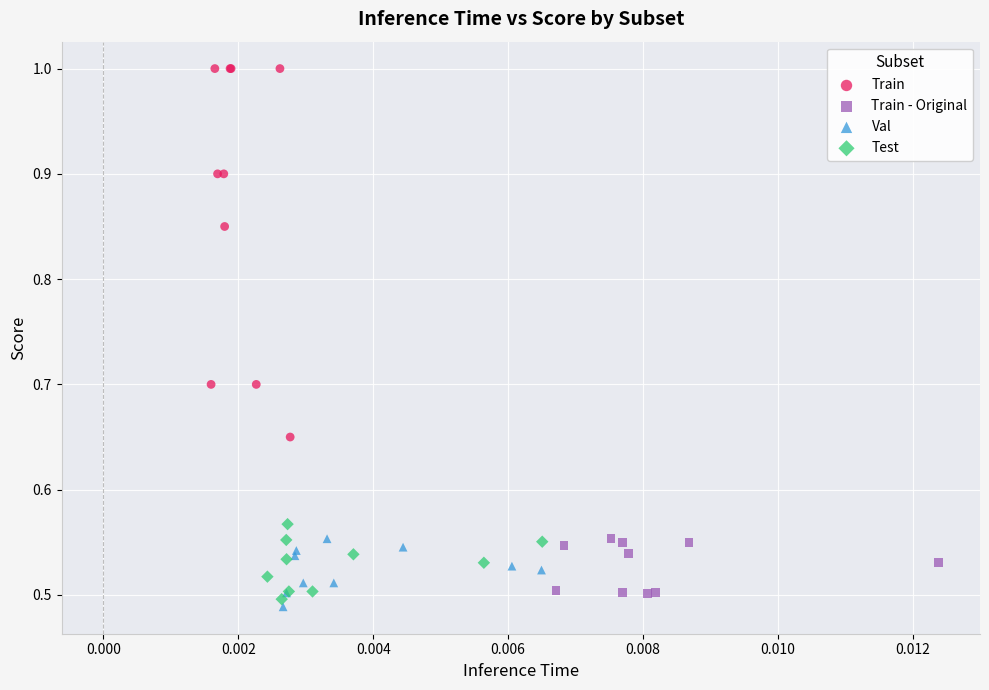

Which series contains the highest Y value?

Train